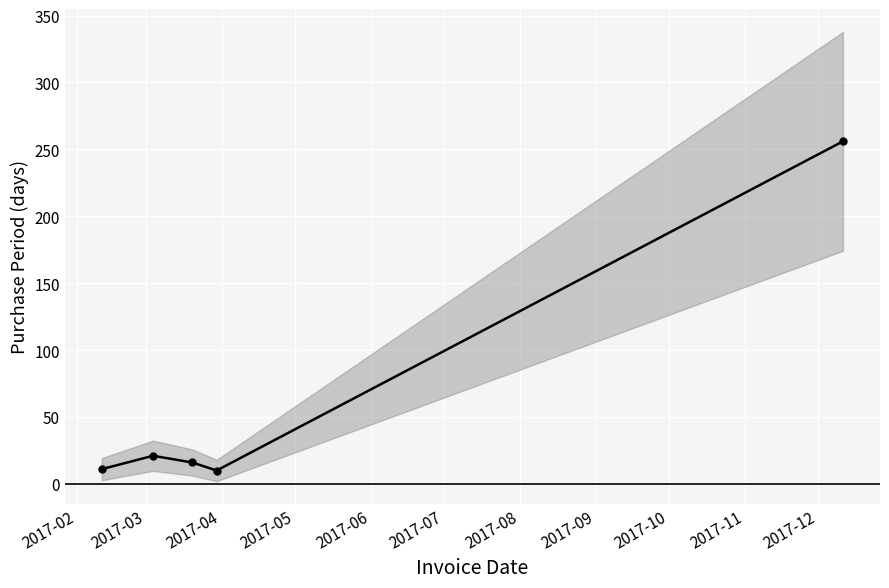

What is the greatest value displayed?

256